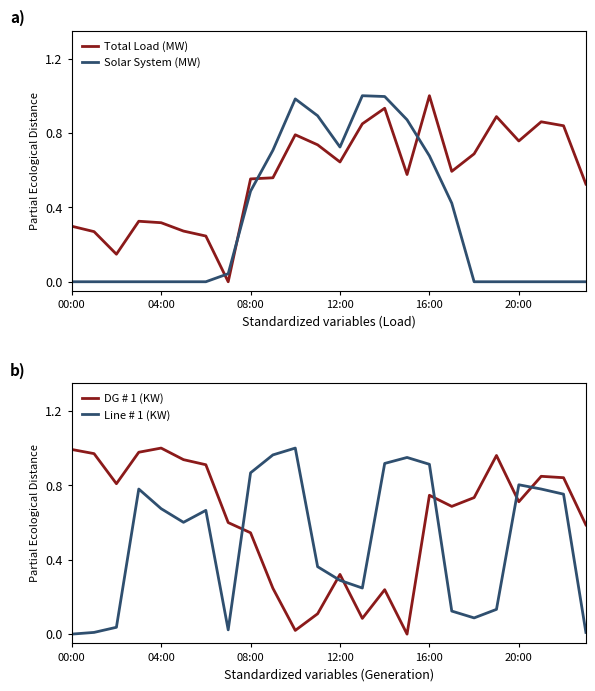

Which category has the highest value in the Total Load (MW) series?

16:00